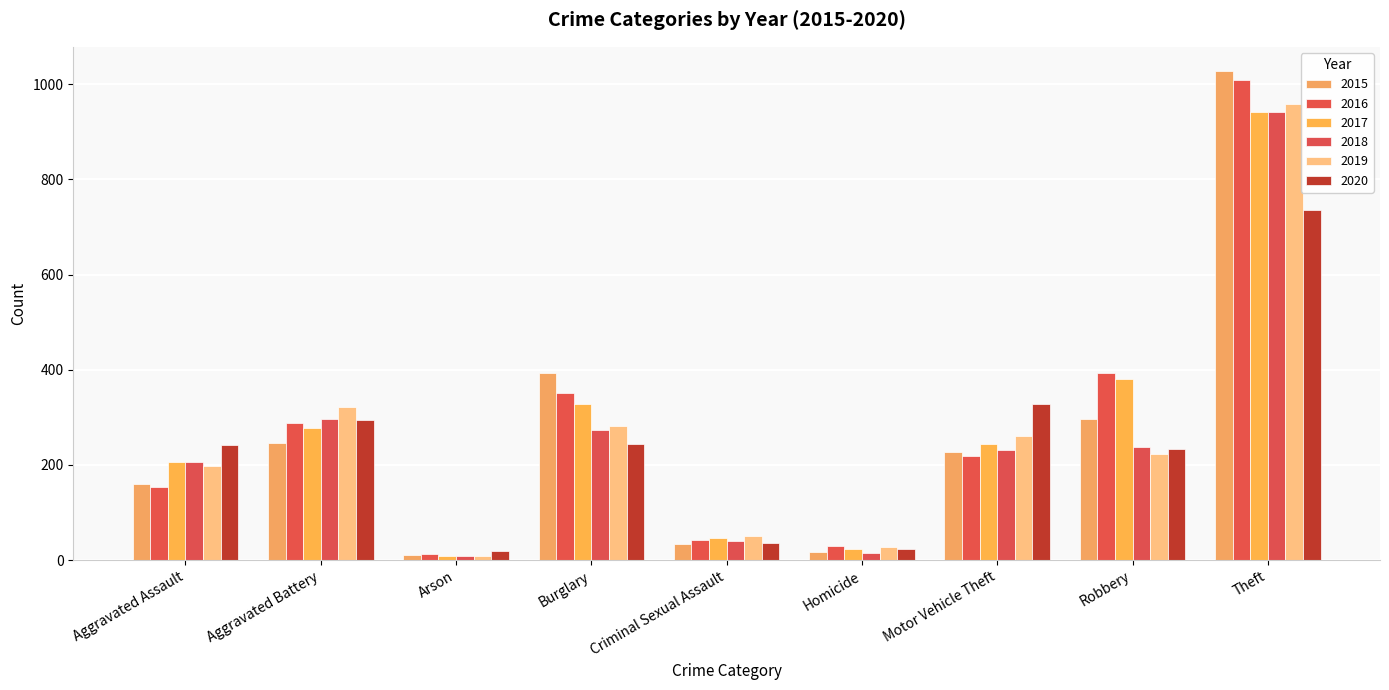

Reading right to left, what are all the values shown in this chart?

2015: Theft=1027	Robbery=297	Motor Vehicle Theft=228	Homicide=17	Criminal Sexual Assault=34	Burglary=393	Arson=11	Aggravated Battery=246	Aggravated Assault=160
2016: Theft=1009	Robbery=394	Motor Vehicle Theft=218	Homicide=29	Criminal Sexual Assault=43	Burglary=352	Arson=13	Aggravated Battery=288	Aggravated Assault=154
2017: Theft=941	Robbery=381	Motor Vehicle Theft=243	Homicide=24	Criminal Sexual Assault=47	Burglary=327	Arson=9	Aggravated Battery=277	Aggravated Assault=207
2018: Theft=941	Robbery=237	Motor Vehicle Theft=232	Homicide=15	Criminal Sexual Assault=40	Burglary=273	Arson=9	Aggravated Battery=297	Aggravated Assault=206
2019: Theft=959	Robbery=224	Motor Vehicle Theft=260	Homicide=27	Criminal Sexual Assault=51	Burglary=281	Arson=8	Aggravated Battery=321	Aggravated Assault=197
2020: Theft=736	Robbery=233	Motor Vehicle Theft=328	Homicide=24	Criminal Sexual Assault=36	Burglary=245	Arson=20	Aggravated Battery=294	Aggravated Assault=242